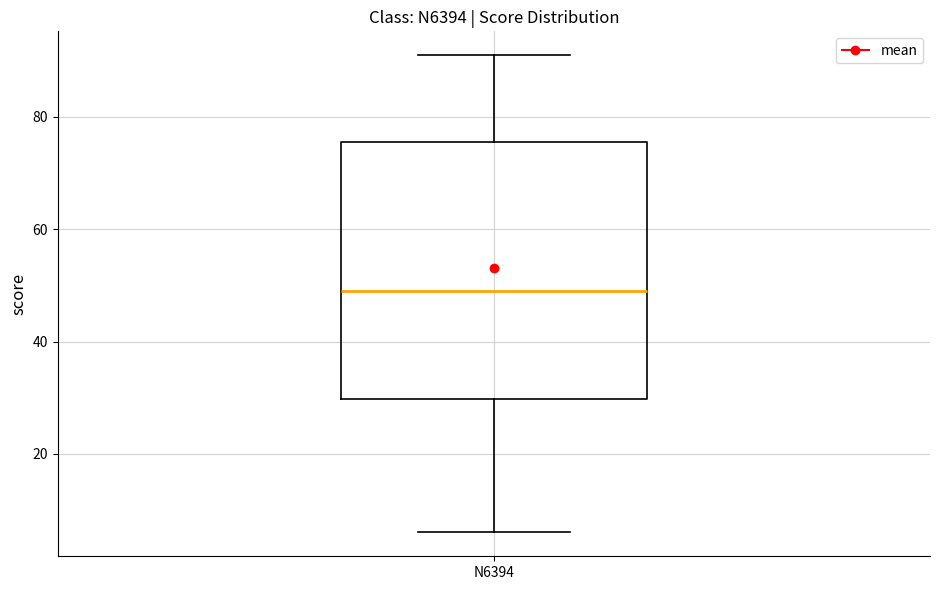

Read this box plot against the y-axis: the position of the median line, the range covered by the box, and the ends of both whiskers. The values are not printed on the chart, so give them approximately, as read against the axis.

median 50, box 30 to 76, whiskers 6 to 92